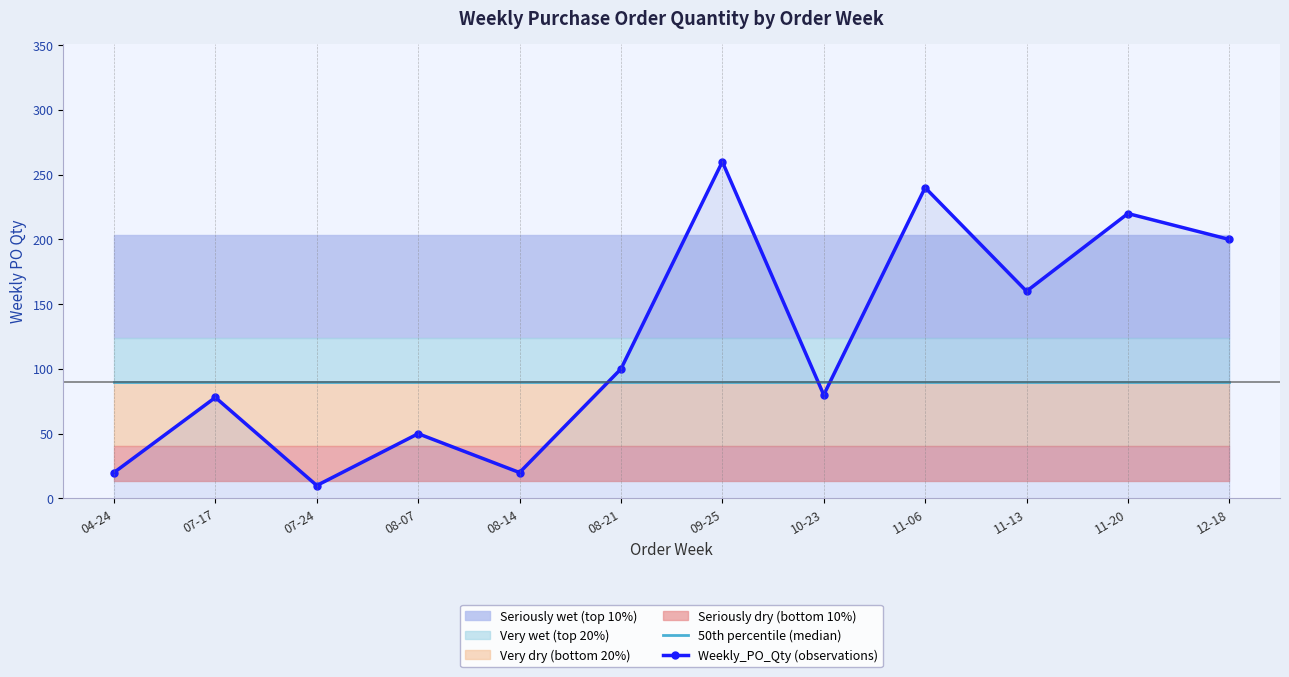

The value of Weekly_PO_Qty (observations) at 10-23 is 80. True or false?

True